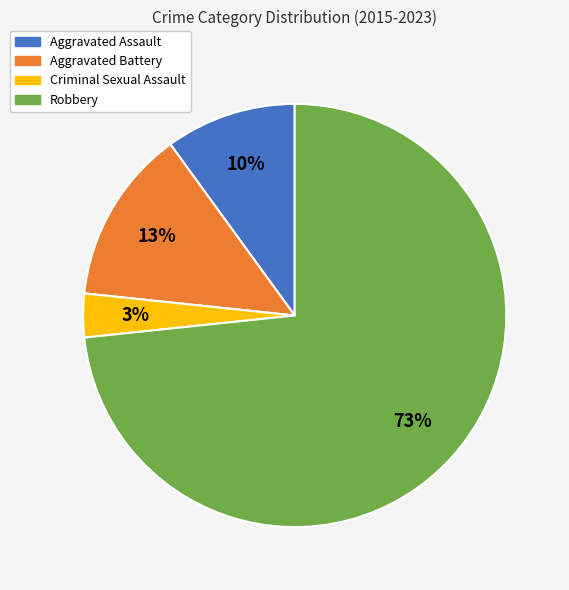

Which has a higher value, Aggravated Assault or Robbery?

Robbery